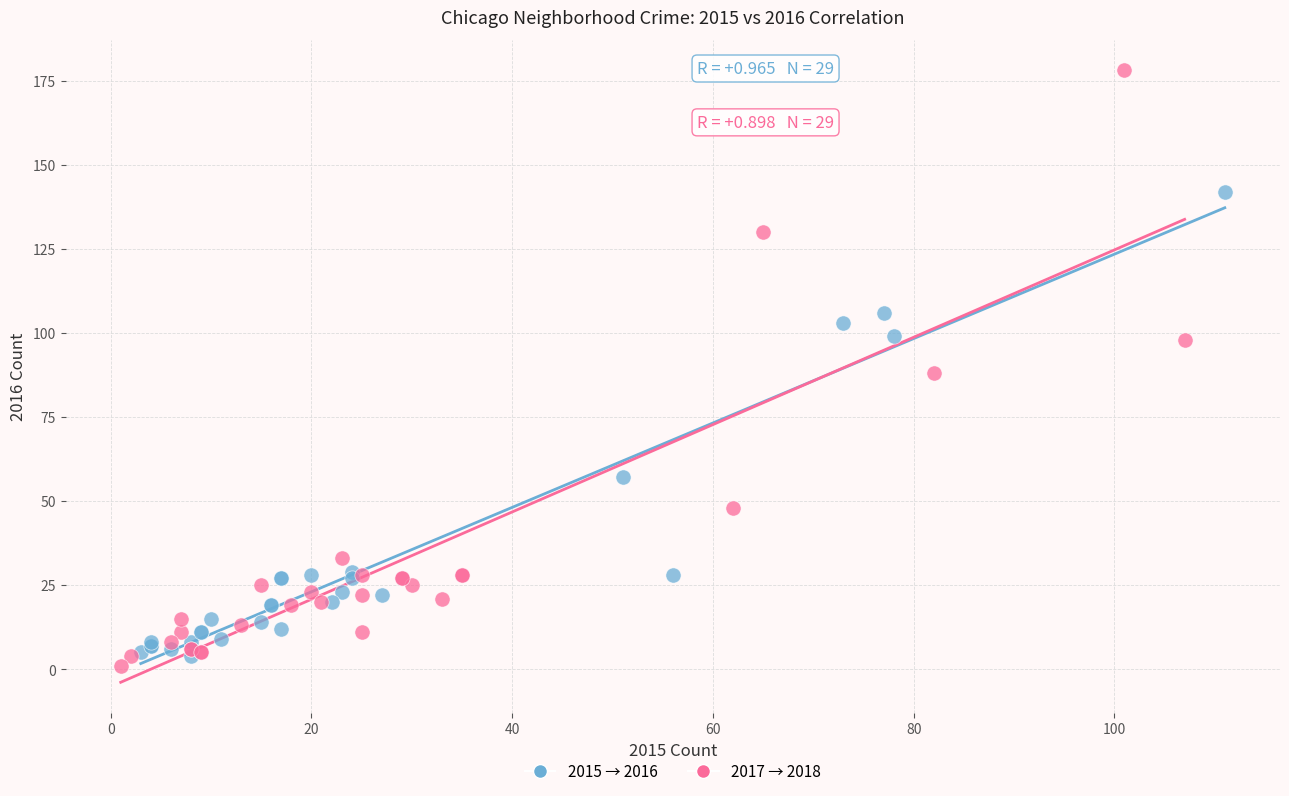

Which series reaches the maximum Y coordinate?

2017 → 2018